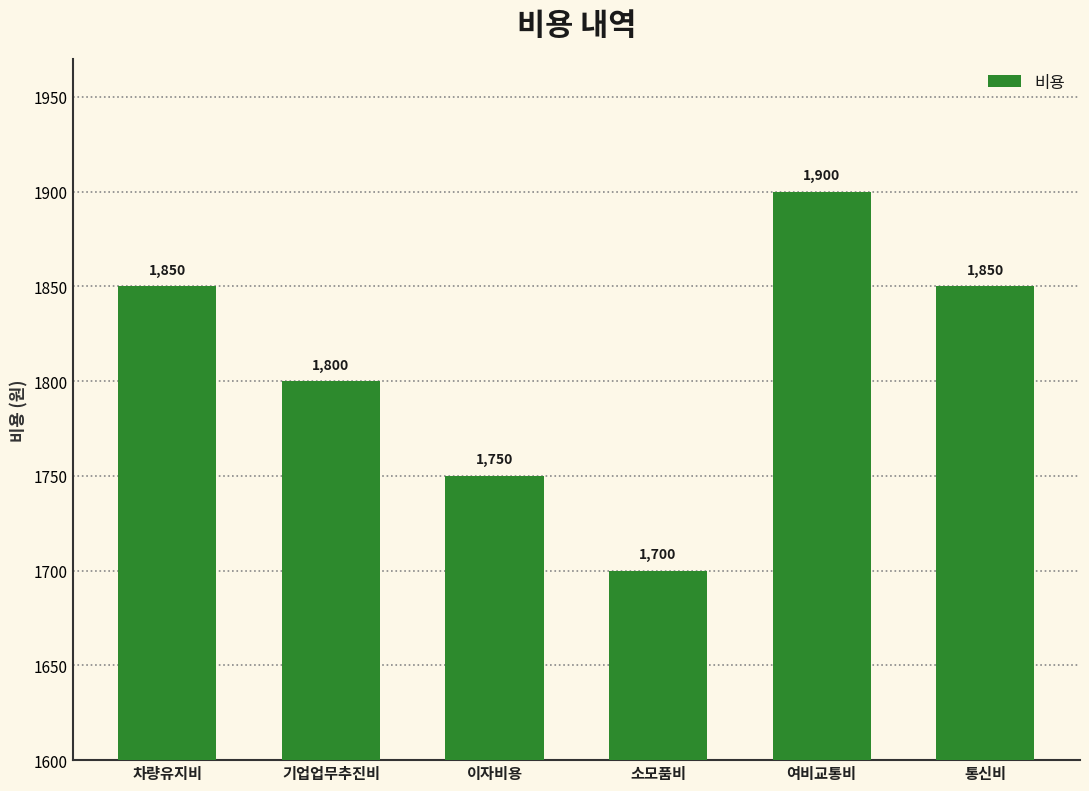

Which label corresponds to the smallest value in the chart?

소모품비